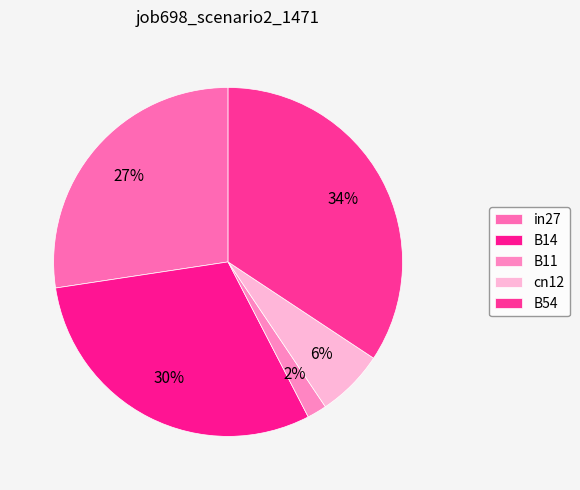

To the nearest percent, what is the combined percentage of B14 and in27?

58%